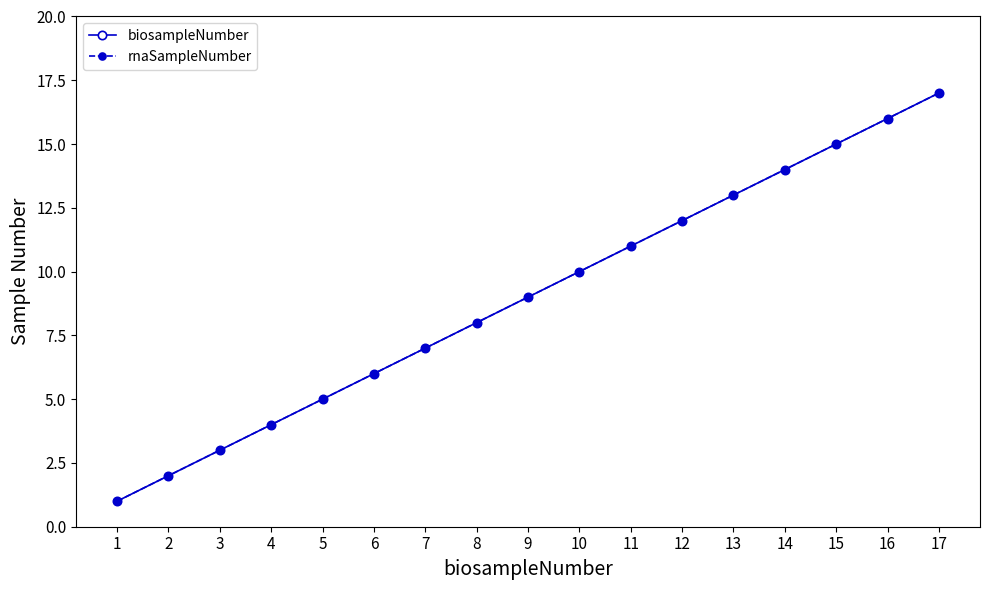

What is the difference between the rnaSampleNumber values at 17 and 10?

7